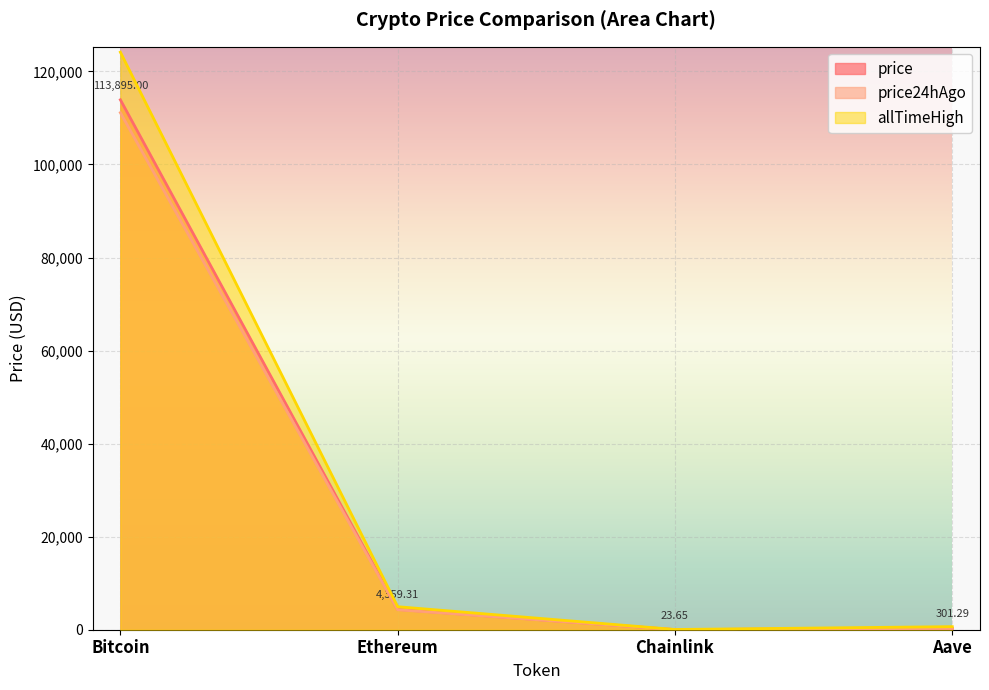

Count the number of data series in this chart.

3